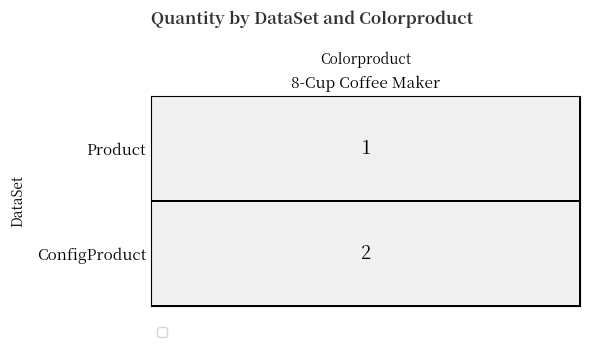

List the labels in order of value, largest first.

ConfigProduct, Product